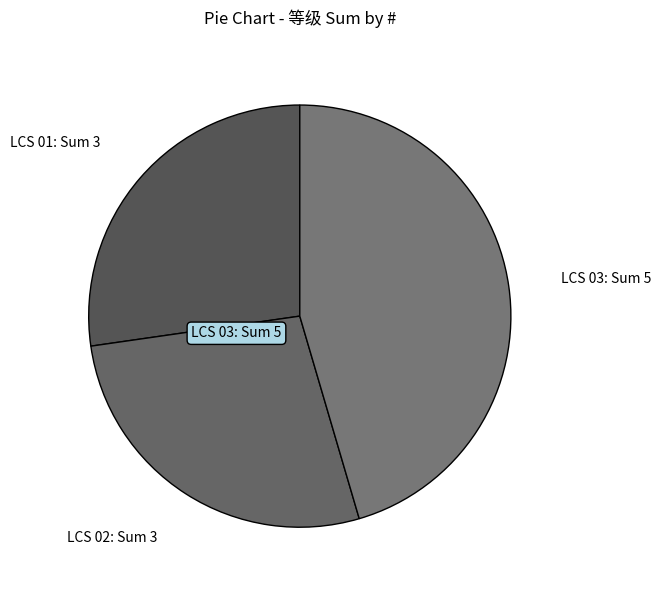

Does LCS 01 account for over 50% of the chart?

No